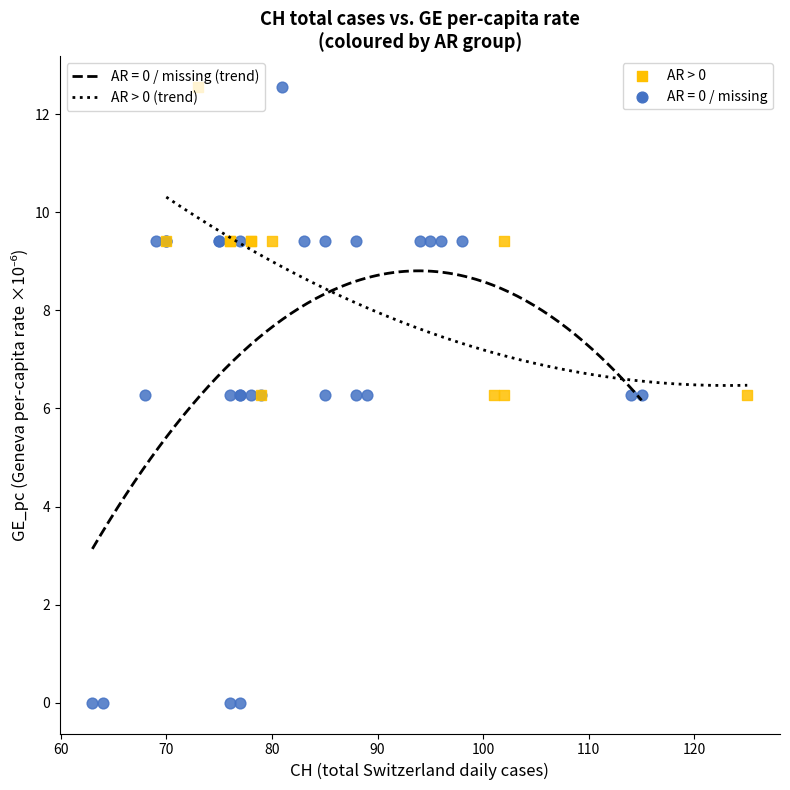

Which series has the largest Y range (max minus min)?

AR = 0 / missing